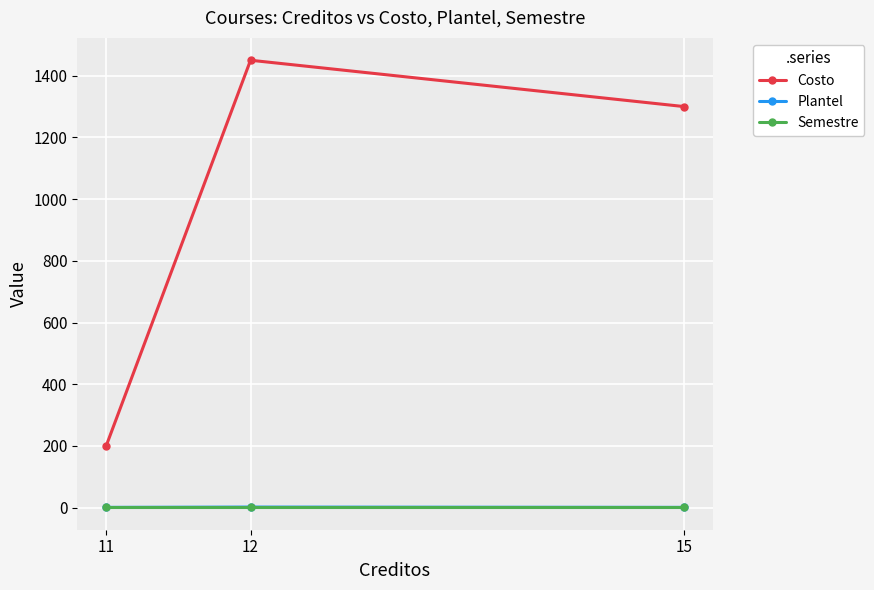

How many data points does each series have?

3